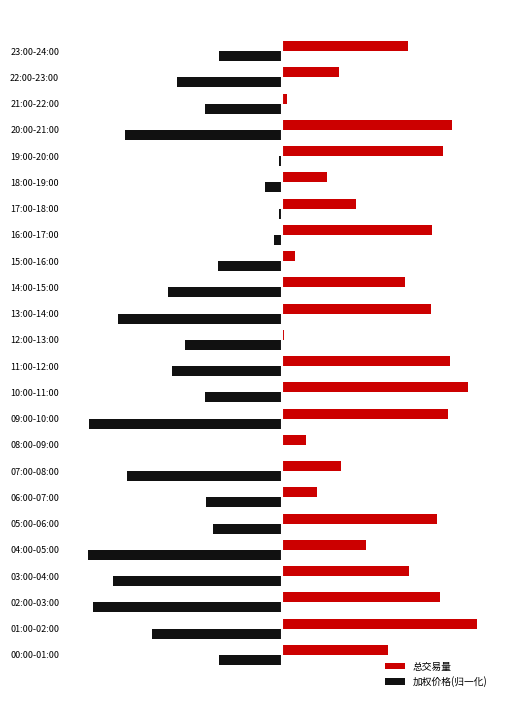

What are all the series names shown in the legend?

总交易量, 加权价格(归一化)